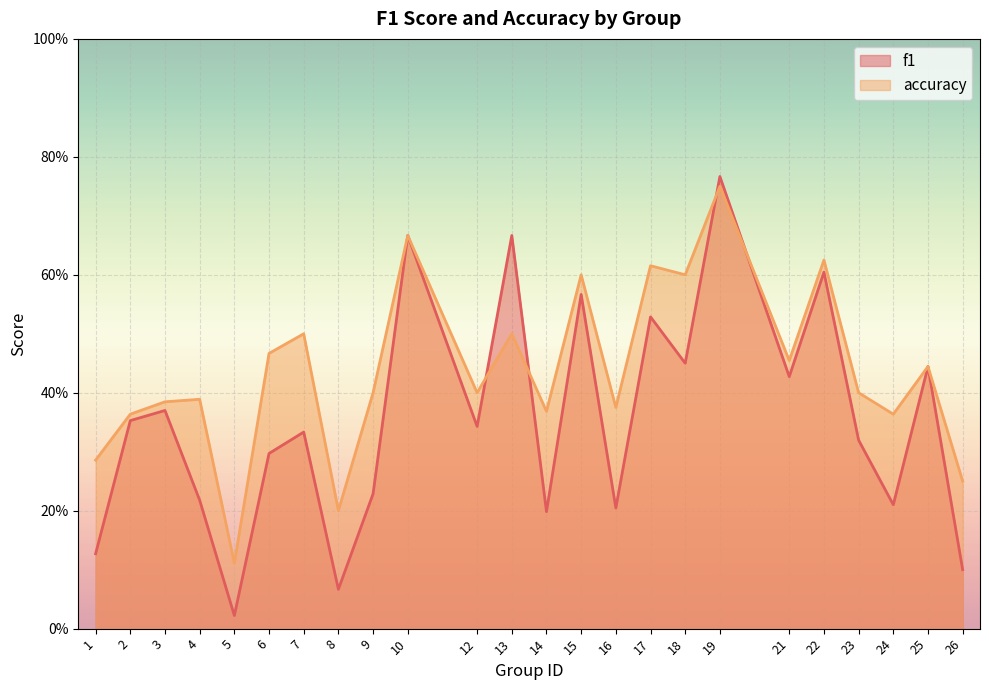

Does the chart display data point markers on the line(s)?

No